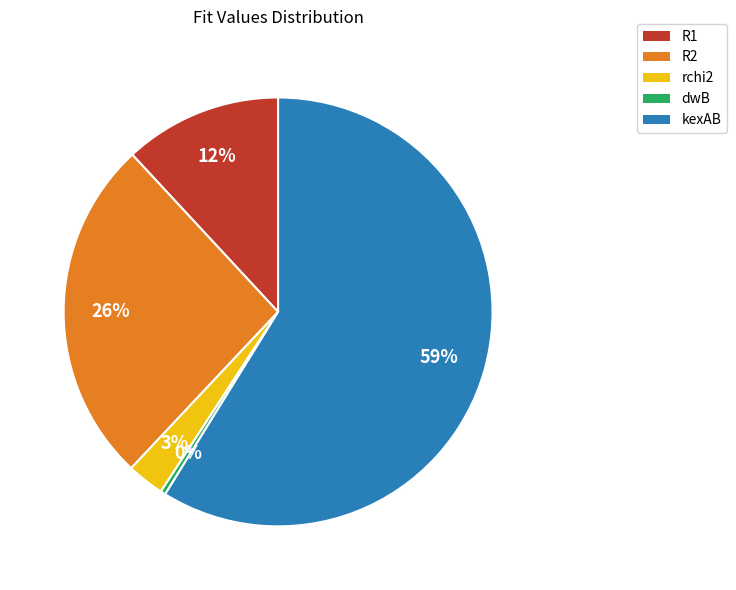

How many segments does this pie chart have?

5